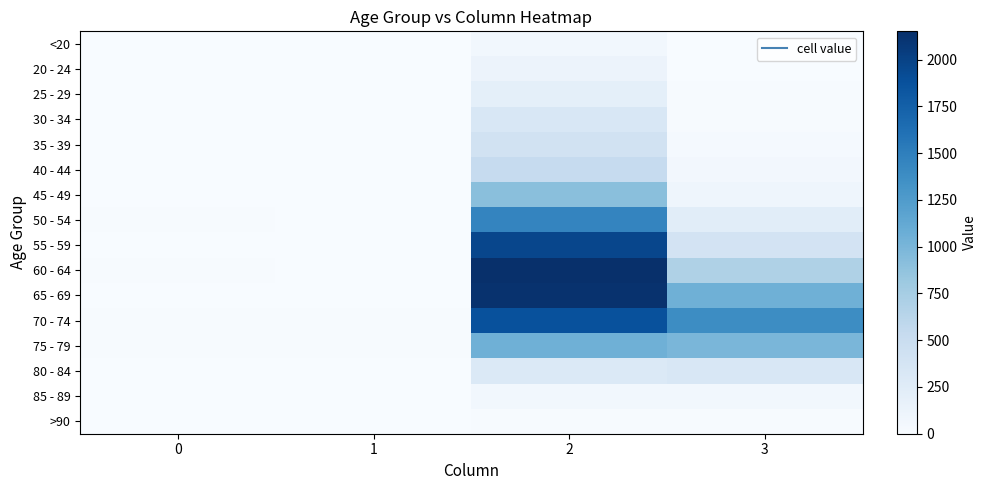

Rank the series by their maximum value, from lowest to highest.

>90, <20, 85 - 89, 20 - 24, 25 - 29, 30 - 34, 80 - 84, 35 - 39, 40 - 44, 45 - 49, 75 - 79, 50 - 54, 70 - 74, 55 - 59, 65 - 69, 60 - 64